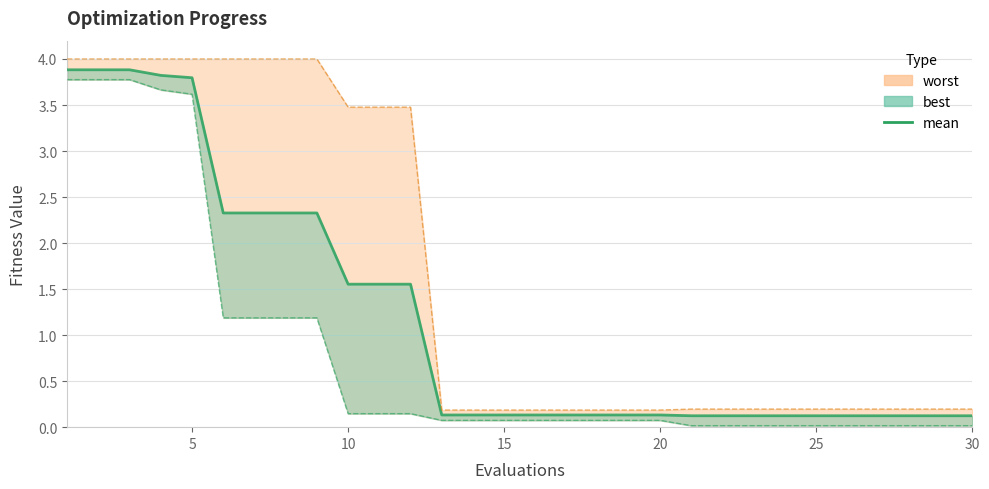

Is it true that the value at 5 is 6.2?

False